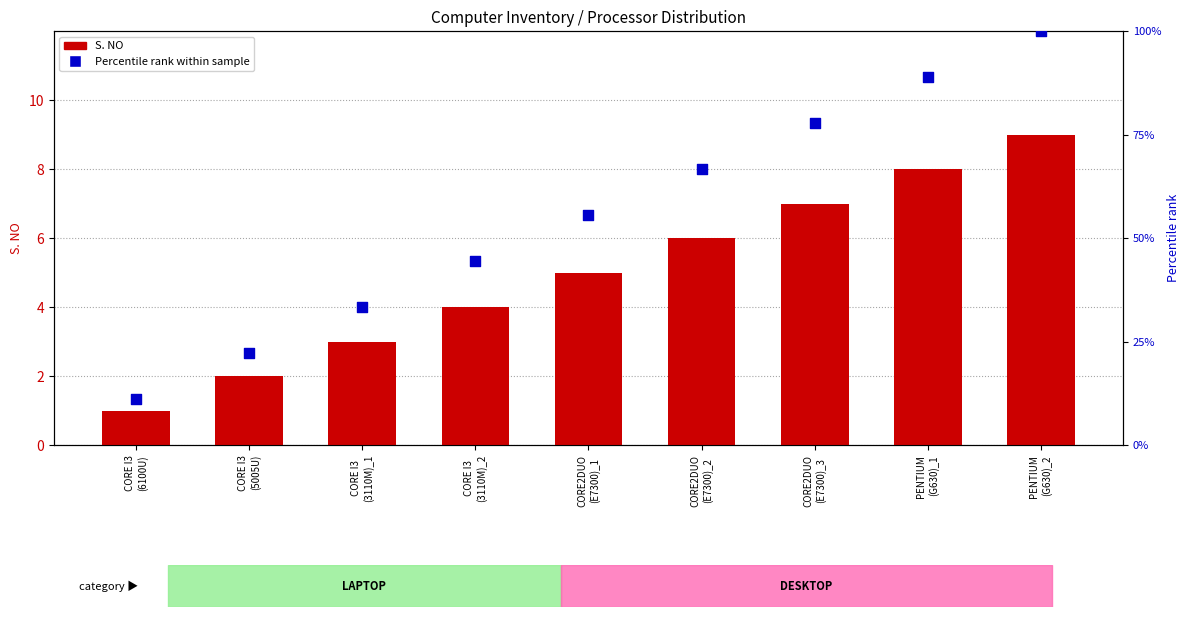

Which series reaches the minimum Y coordinate?

S. NO